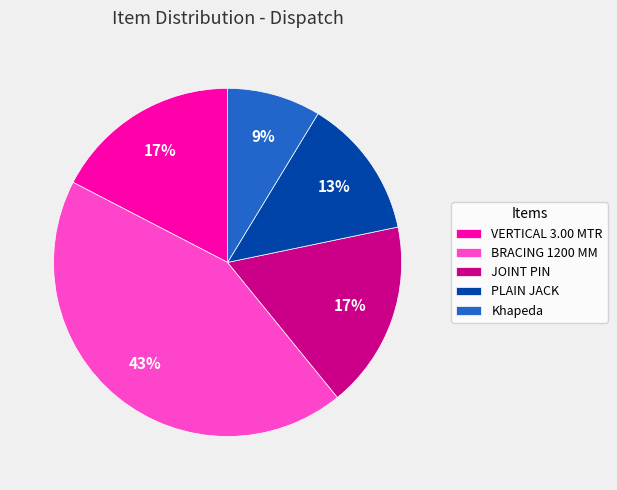

Combined, do Khapeda and VERTICAL 3.00 MTR account for over 50%?

No